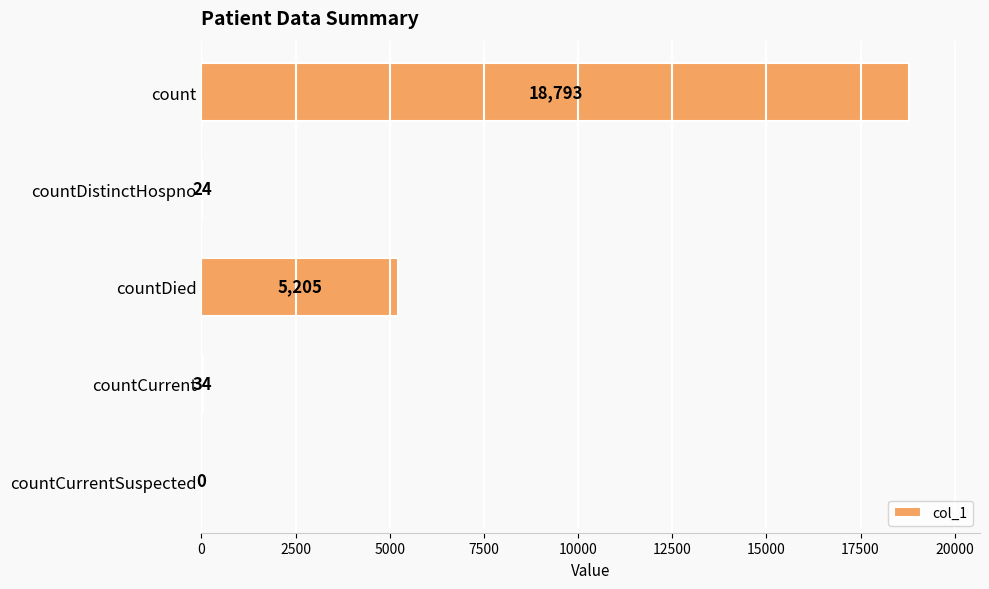

True or false: the data shows 5205 at countDied.

True